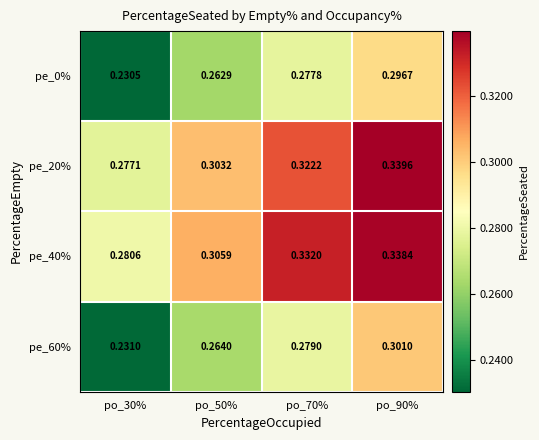

Is the value of pe_20% at po_90% greater than the value of pe_0% at po_50%?

Yes